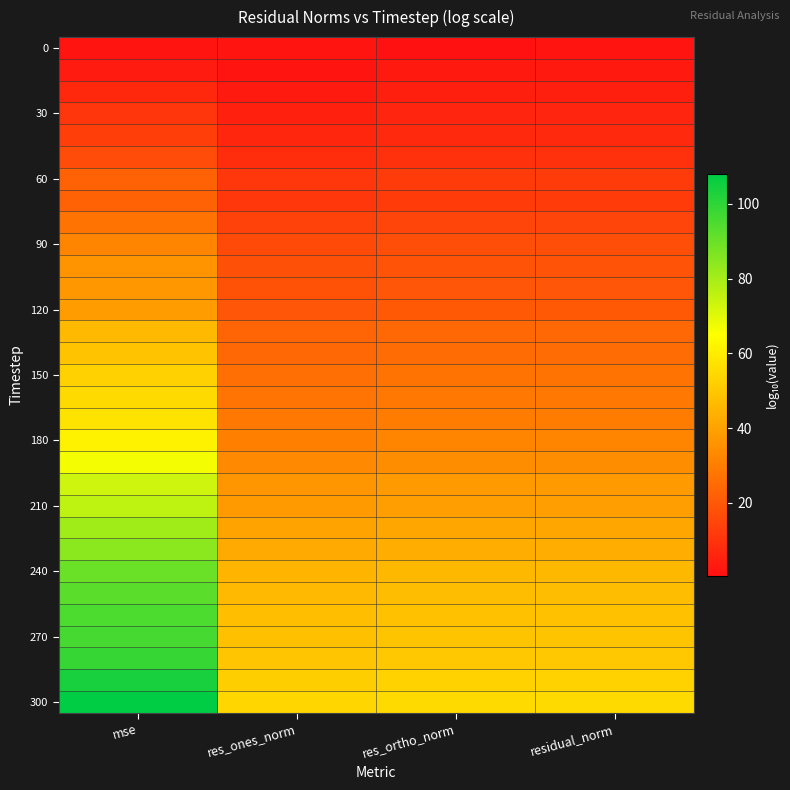

What is the smallest value displayed?

0.6